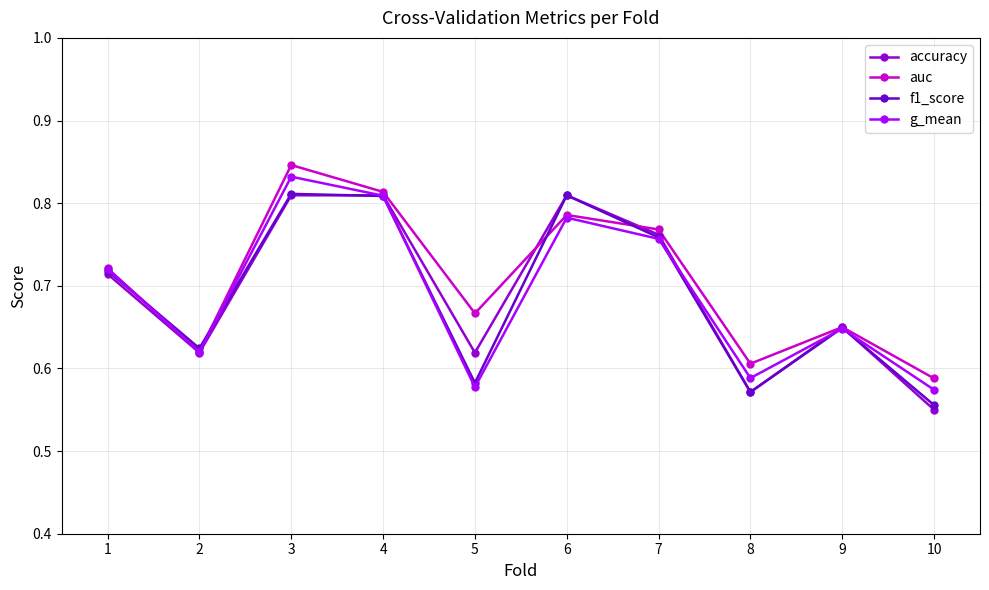

What is the sum of all f1_score values?

6.9